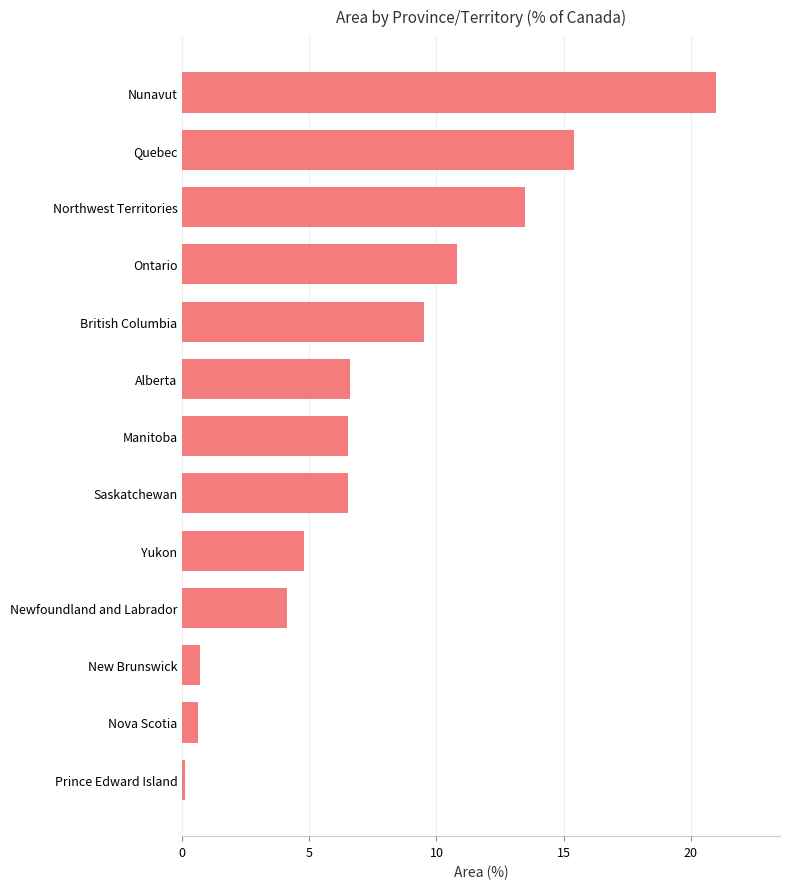

Approximately how many times larger is the value at Ontario compared to Alberta?

1.6